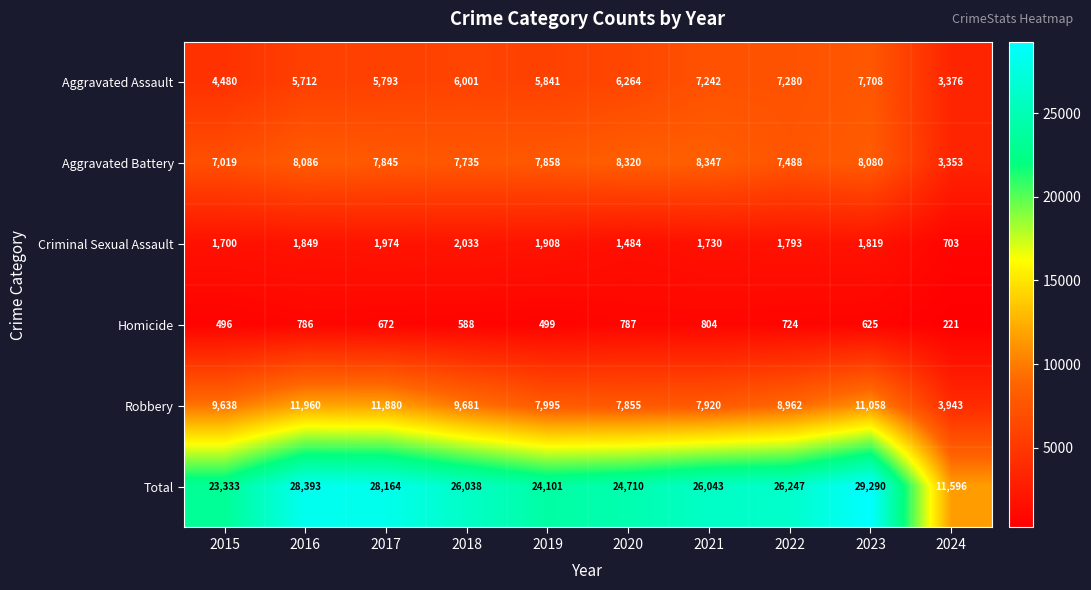

At 2023, list the series in order from smallest to largest.

Homicide, Criminal Sexual Assault, Aggravated Assault, Aggravated Battery, Robbery, Total